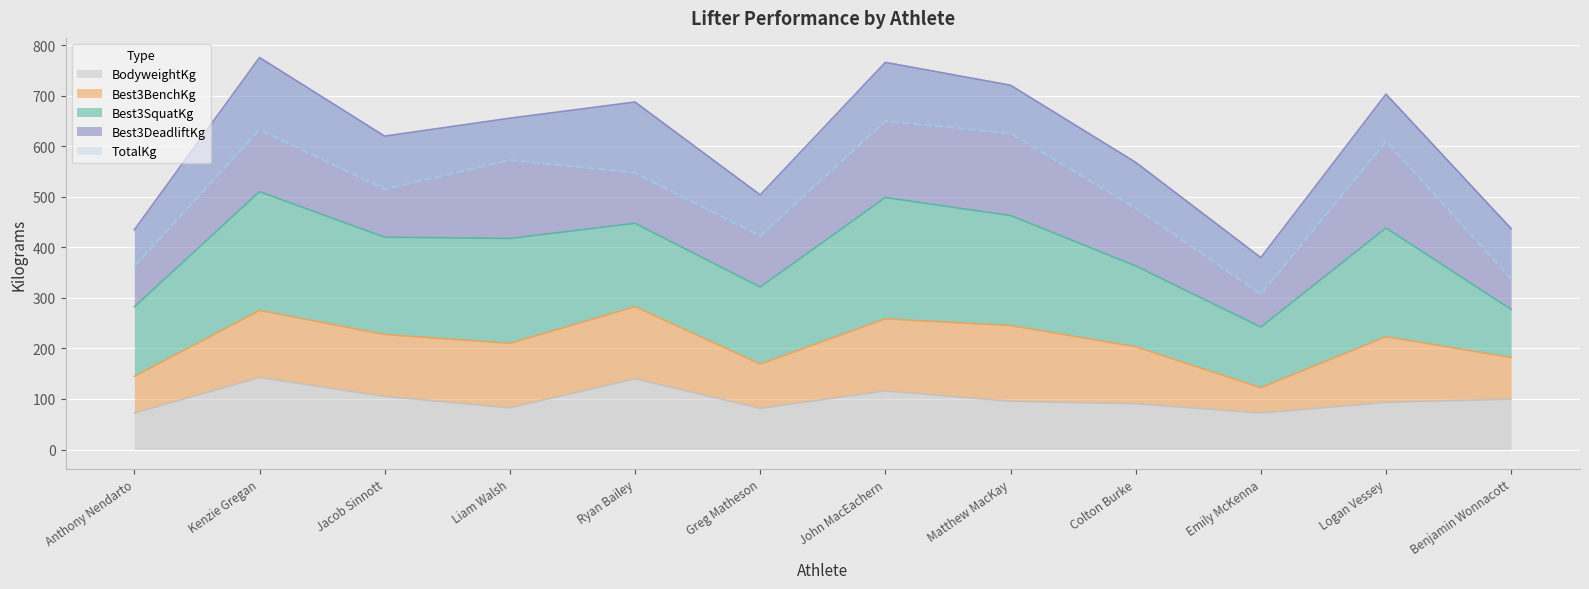

Is the value of TotalKg at Anthony Nendarto greater than the value of Best3DeadliftKg at Logan Vessey?

No